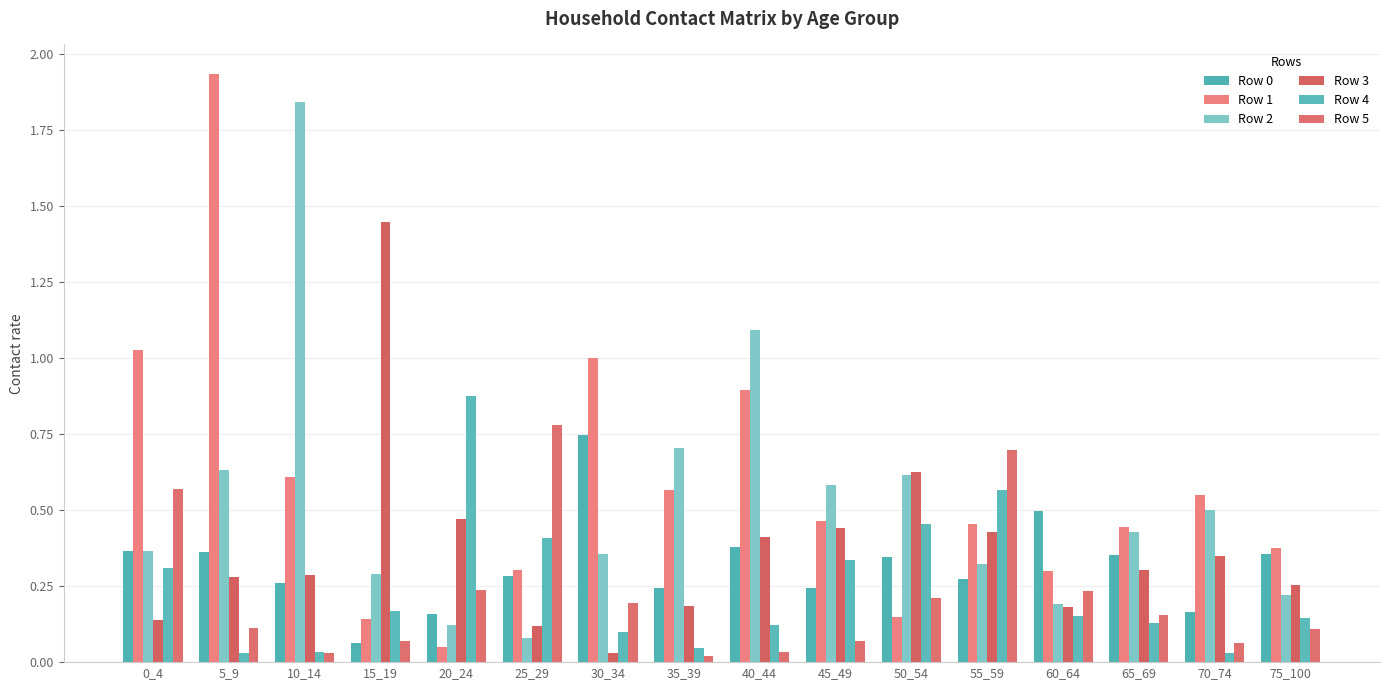

What is the value of the Row 4 bar at the 16th from the left?

0.1